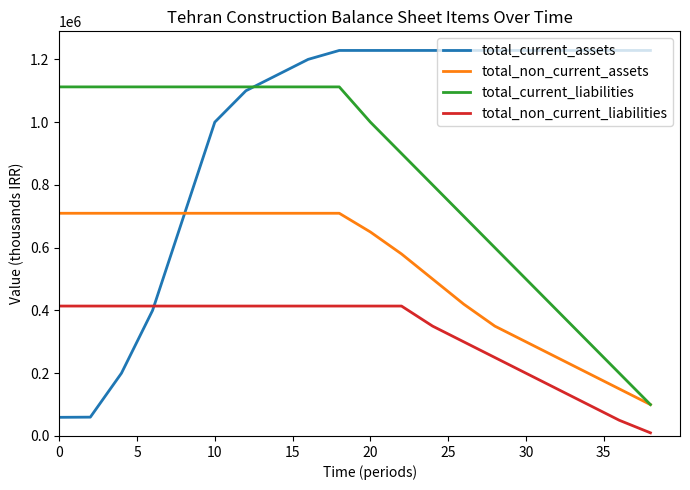

Which series has the widest spread of values?

total_current_assets